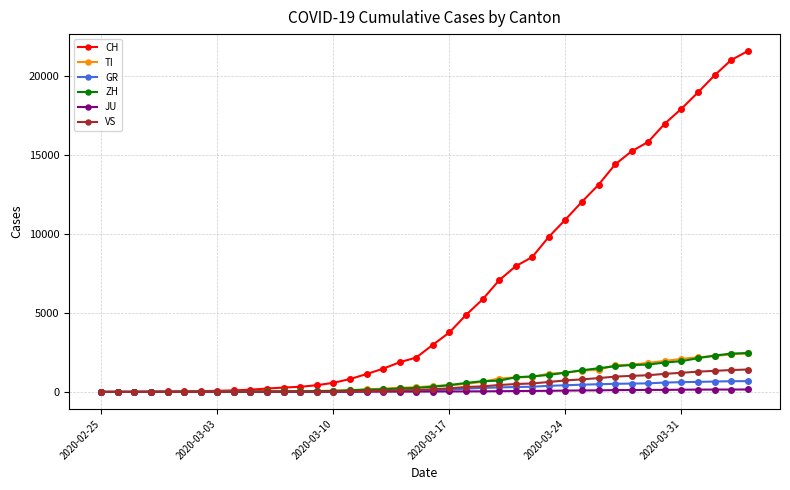

Which series has the largest total across all categories?

CH